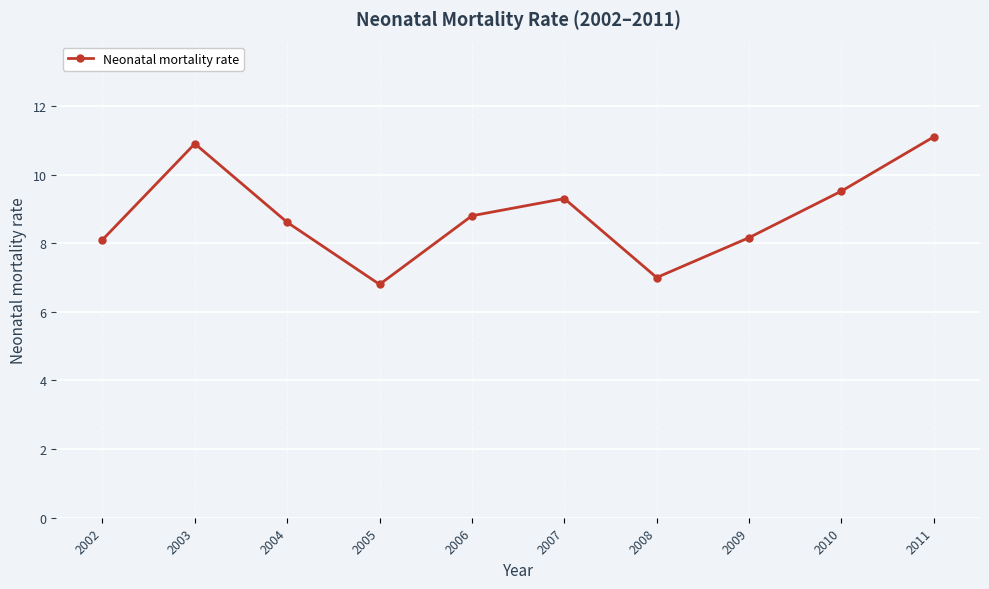

Reading left to right, list all the values displayed in this chart.

2002=8.1	2003=10.9	2004=8.6	2005=6.8	2006=8.8	2007=9.3	2008=7.0	2009=8.2	2010=9.5	2011=11.1